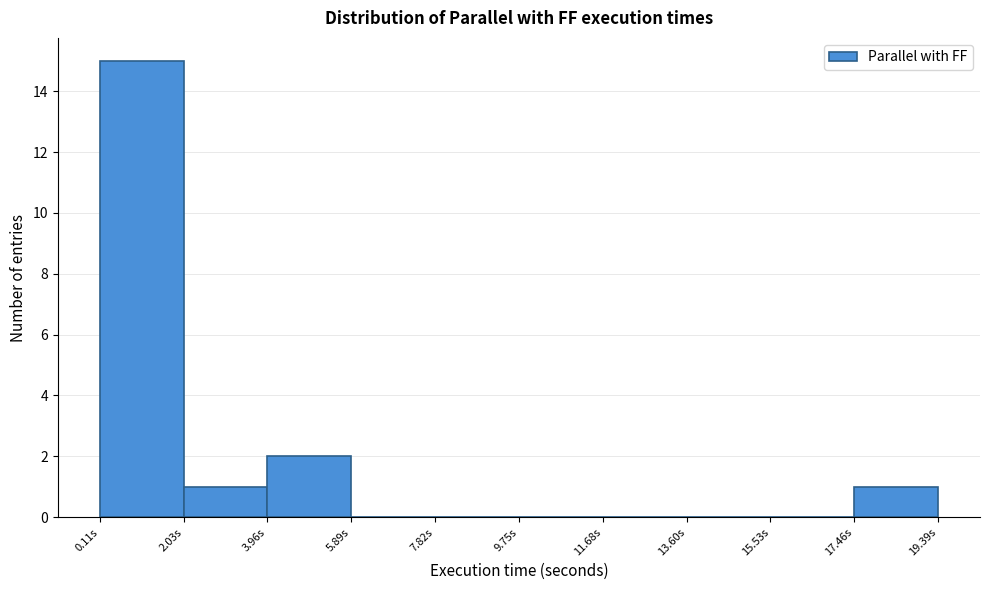

Reading left to right, list every bar in this chart as the range it spans on the x-axis followed by its height. Neither the bar edges nor the heights are printed on the chart, so give them approximately, as read against the axes.

0.2 to 2.0: 15
2.0 to 4.0: 1
4.0 to 5.8: 2
5.8 to 7.8: 0
7.8 to 9.8: 0
9.8 to 11.6: 0
11.6 to 13.6: 0
13.6 to 15.6: 0
15.6 to 17.4: 0
17.4 to 19.4: 1